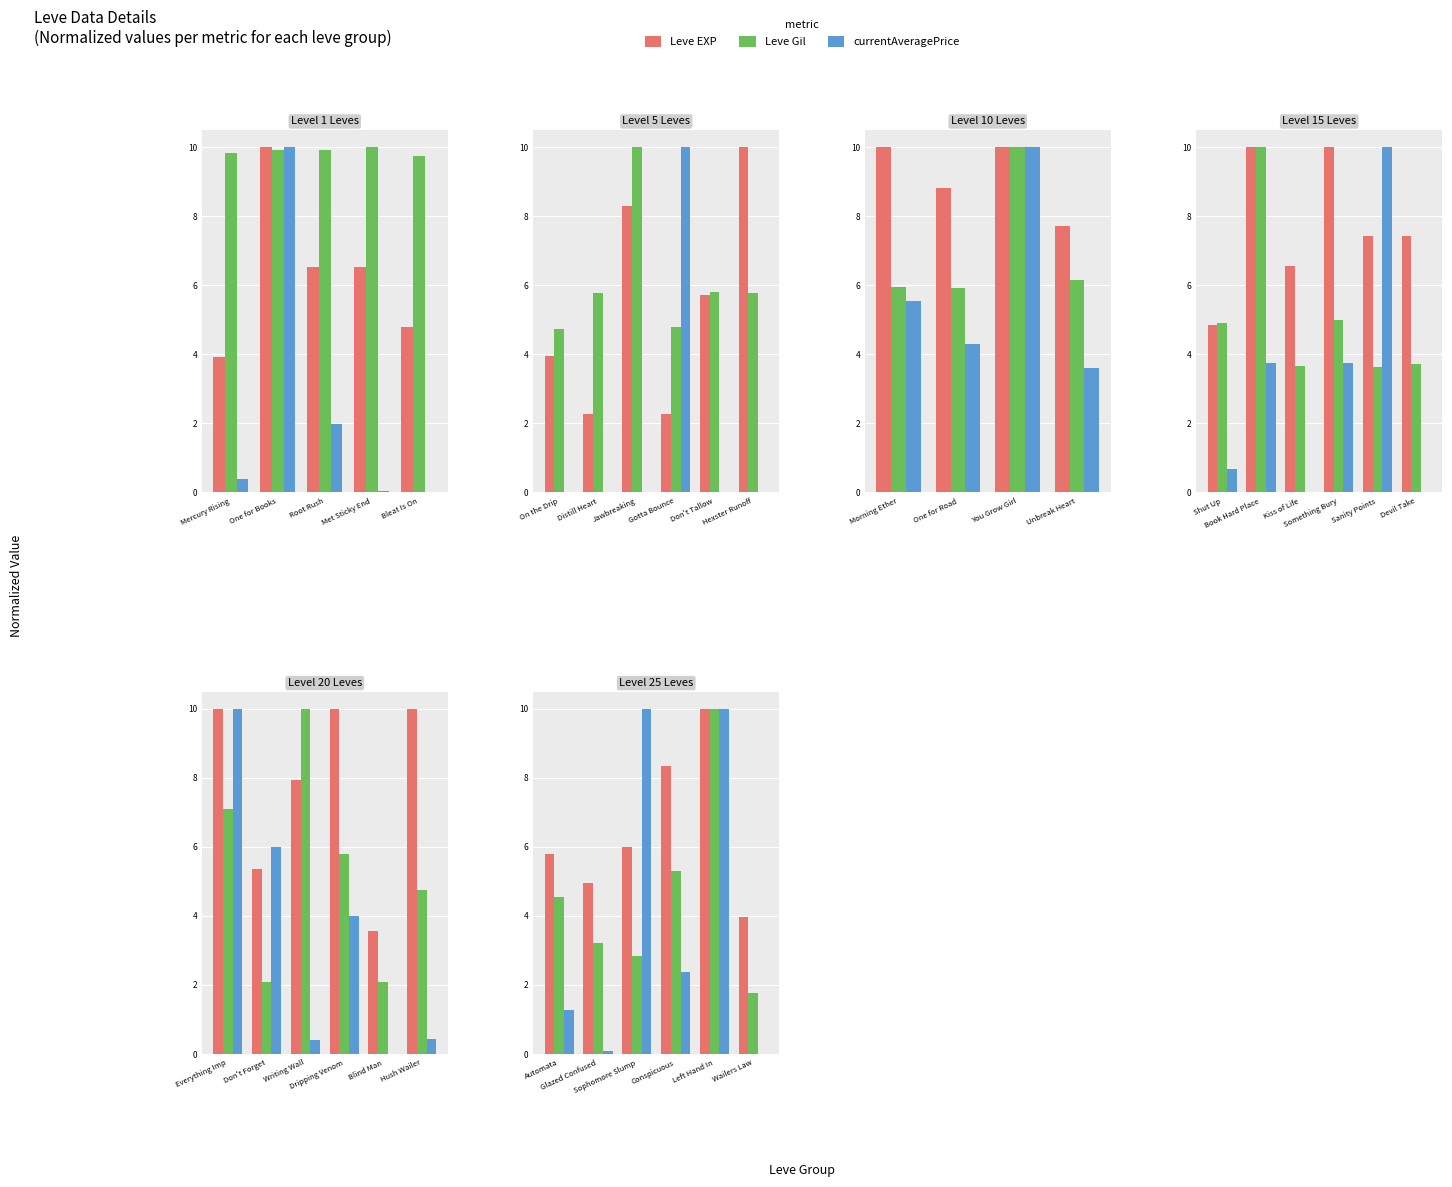

What is the spread (max minus min) of values at Wailers Law?

4.0